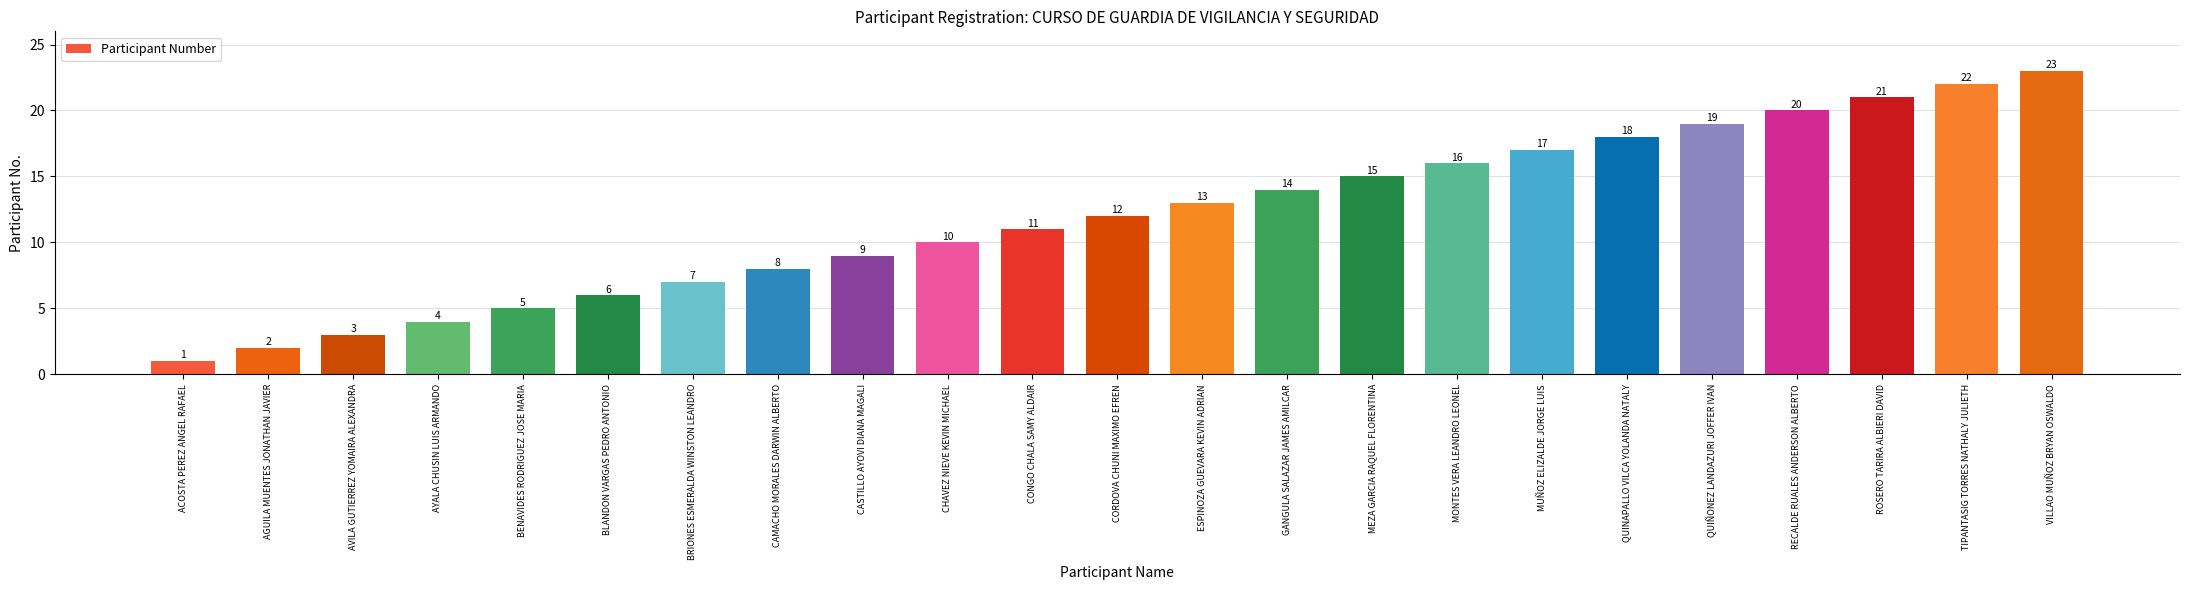

What is the label of the 21st bar from the left?

ROSERO TARIRA ALBIERI DAVID